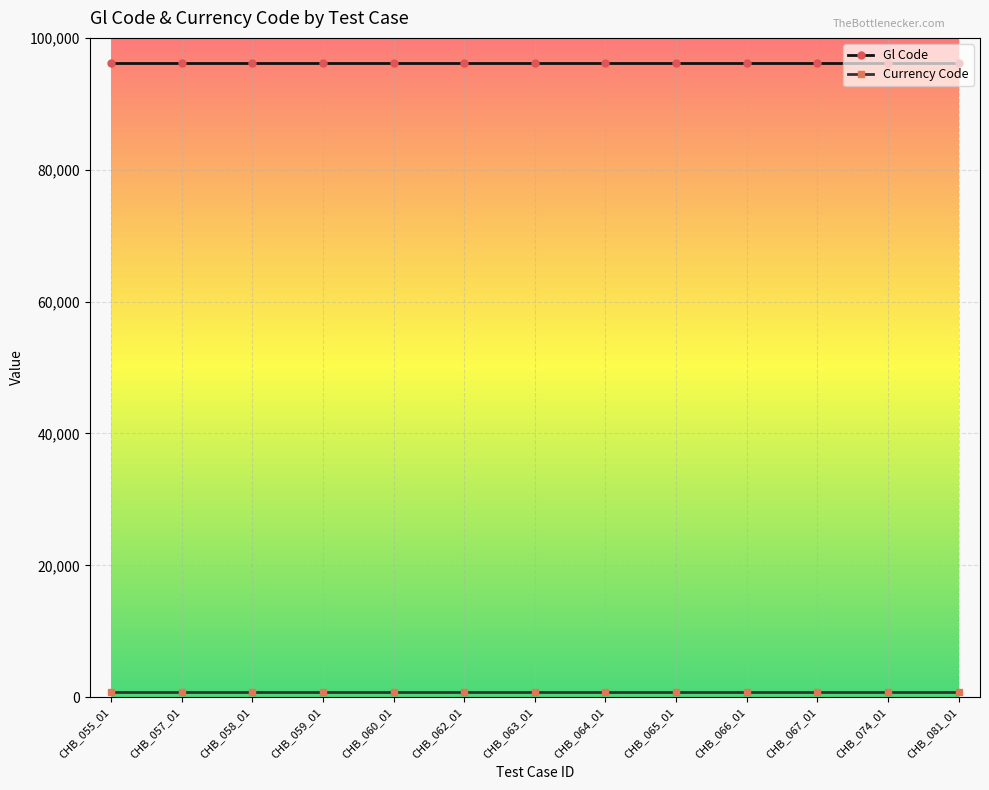

The value of Gl Code at CHB_064_01 is 96137. True or false?

True